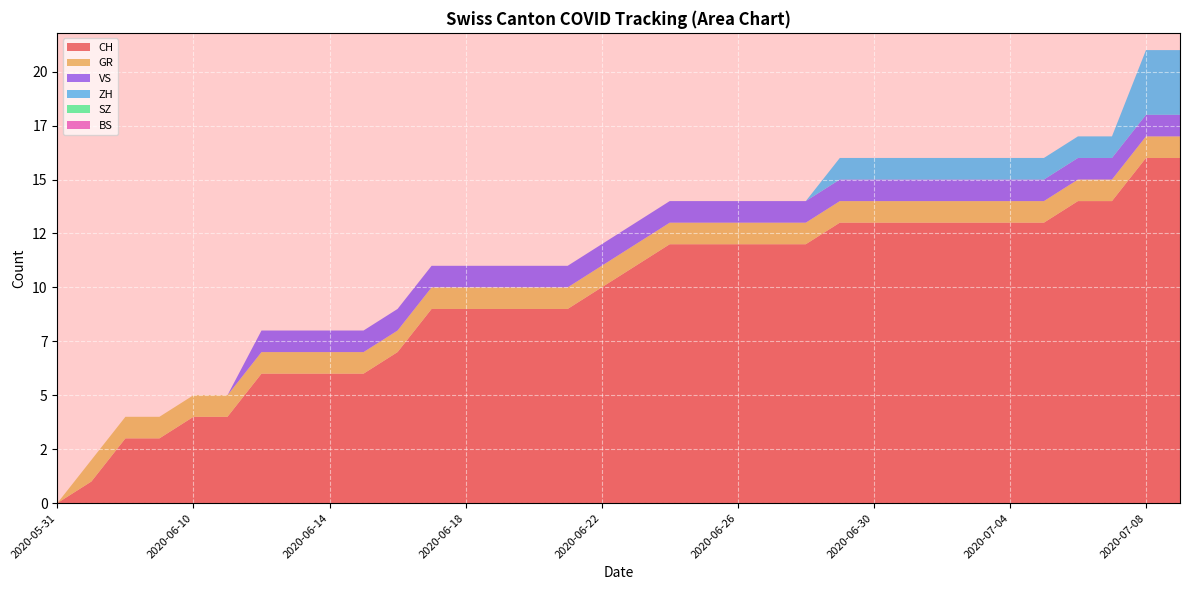

Reading left to right, what are all the values shown in this chart?

CH: 0	1	3	3	4	4	6	6	6	6	7	9	9	9	9	9	10	11	12	12	12	12	12	13	13	13	13	13	13	13	14	14	16	16
GR: 0	1	1	1	1	1	1	1	1	1	1	1	1	1	1	1	1	1	1	1	1	1	1	1	1	1	1	1	1	1	1	1	1	1
VS: 0	0	0	0	0	0	1	1	1	1	1	1	1	1	1	1	1	1	1	1	1	1	1	1	1	1	1	1	1	1	1	1	1	1
ZH: 0	0	0	0	0	0	0	0	0	0	0	0	0	0	0	0	0	0	0	0	0	0	0	1	1	1	1	1	1	1	1	1	3	3
SZ: 0	0	0	0	0	0	0	0	0	0	0	0	0	0	0	0	0	0	0	0	0	0	0	0	0	0	0	0	0	0	0	0	0	0
BS: 0	0	0	0	0	0	0	0	0	0	0	0	0	0	0	0	0	0	0	0	0	0	0	0	0	0	0	0	0	0	0	0	0	0